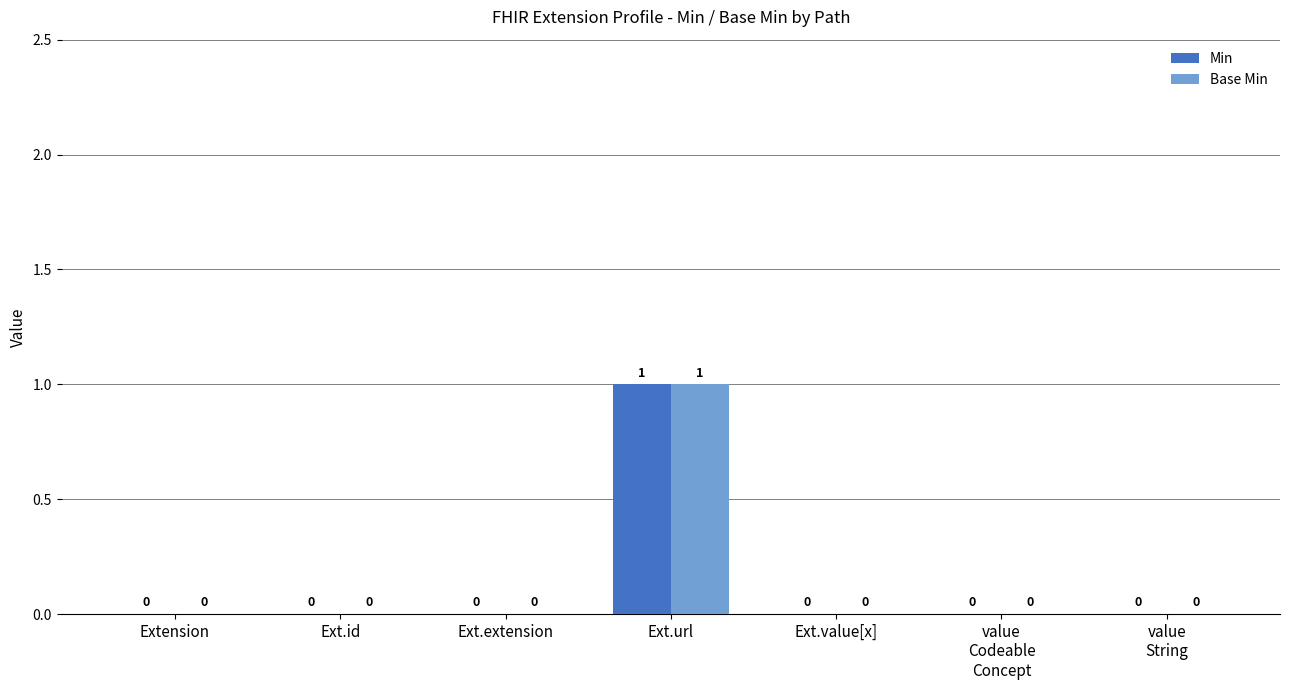

At which category is the sum across all series the highest?

Ext.url